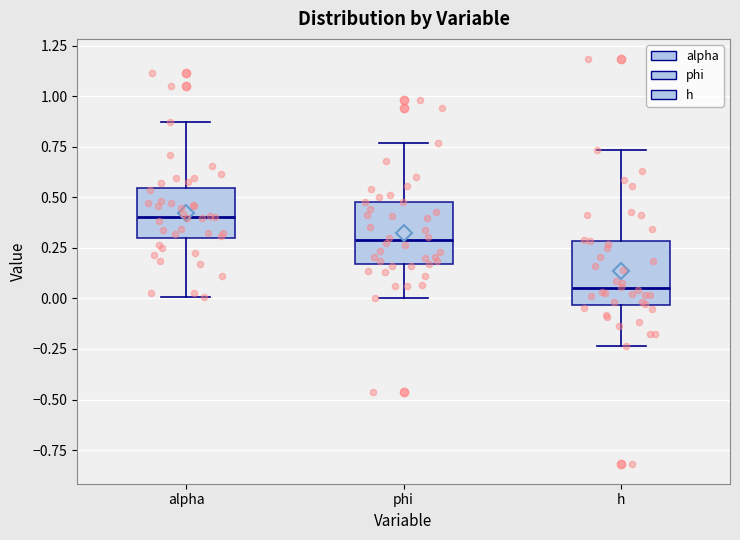

Reading left to right, read every box against the y-axis: the position of its median line, the range the box covers, and the ends of its whiskers. The values are not printed on the chart, so give them approximately, as read against the axis.

alpha: median 0.40, box 0.30 to 0.55, whiskers 0.00 to 0.85
phi: median 0.30, box 0.15 to 0.50, whiskers 0.00 to 0.75
h: median 0.05, box -0.05 to 0.30, whiskers -0.25 to 0.75